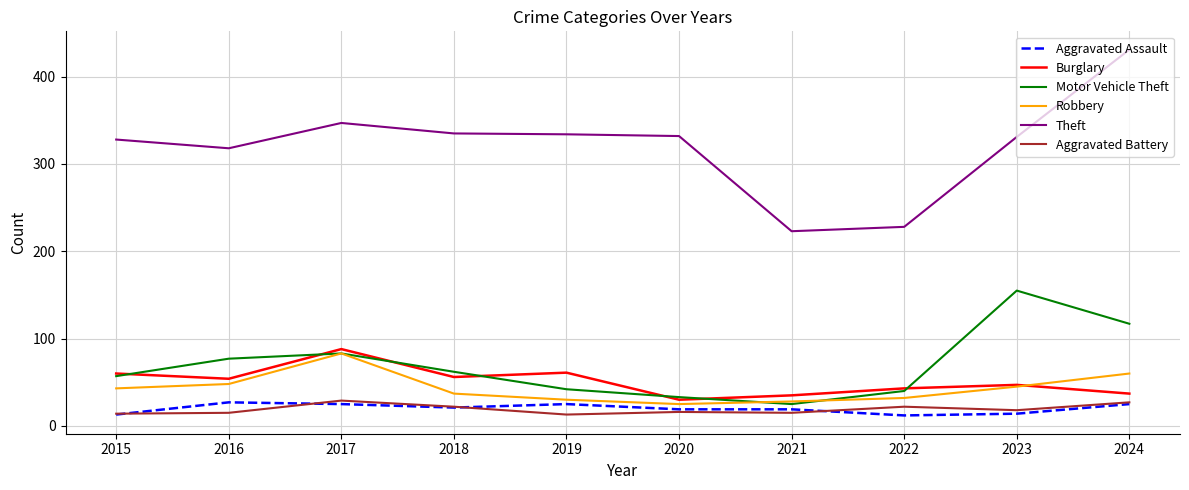

How many lines are shown in the chart?

6